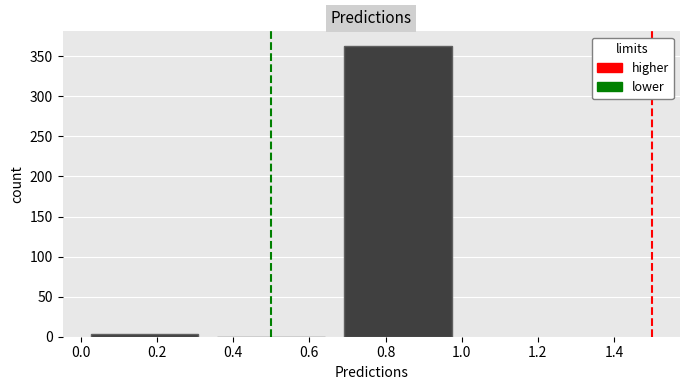

Reading left to right, list every bar in this chart as the range it spans on the x-axis followed by its height. Neither the bar edges nor the heights are printed on the chart, so give them approximately, as read against the axes.

0.00 to 0.34: under 5
0.34 to 0.66: 0
0.66 to 1.00: 365